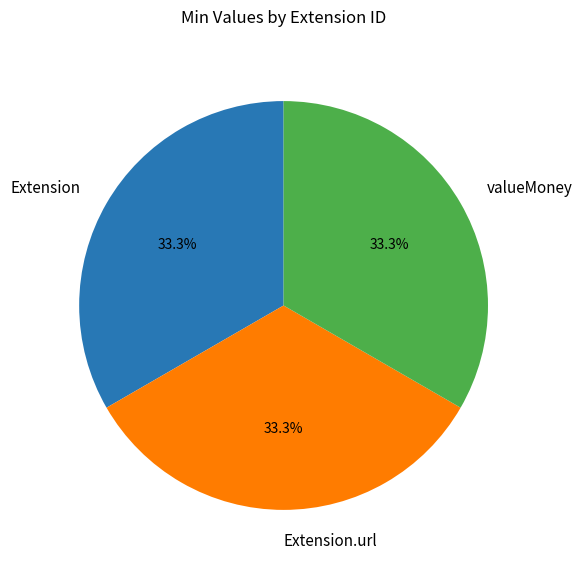

To the nearest percent, what is the difference between the largest and smallest slice percentages?

0%